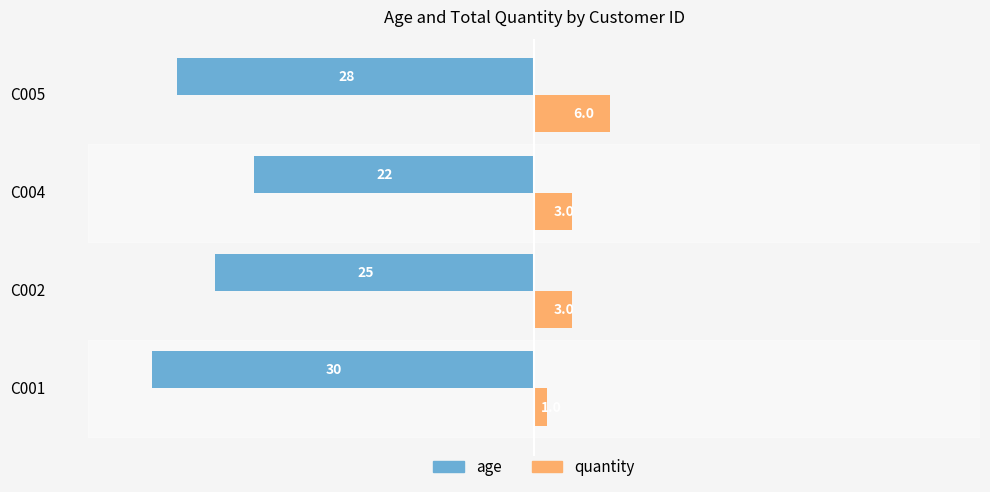

What is the difference between the second highest and second lowest values in the age series?

3